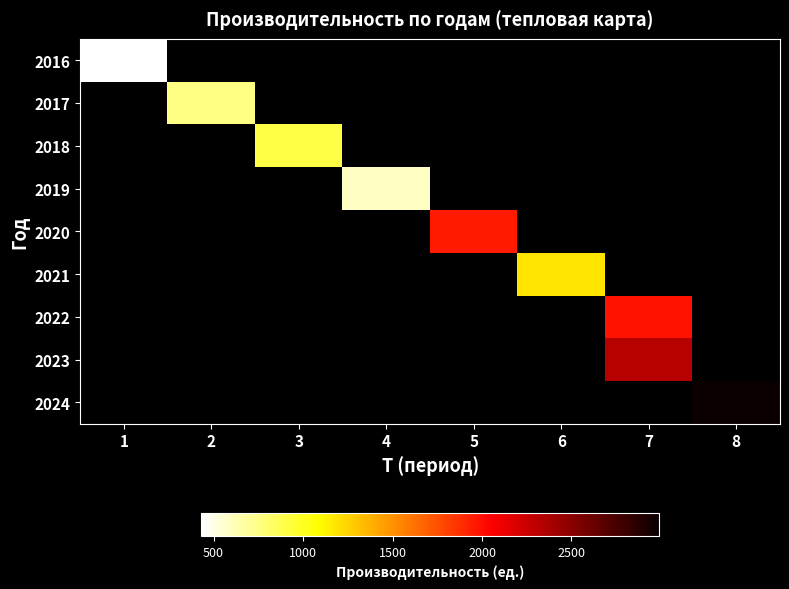

List the labels in order of 2023 value, smallest first.

1, 2, 3, 4, 5, 6, 7, 8